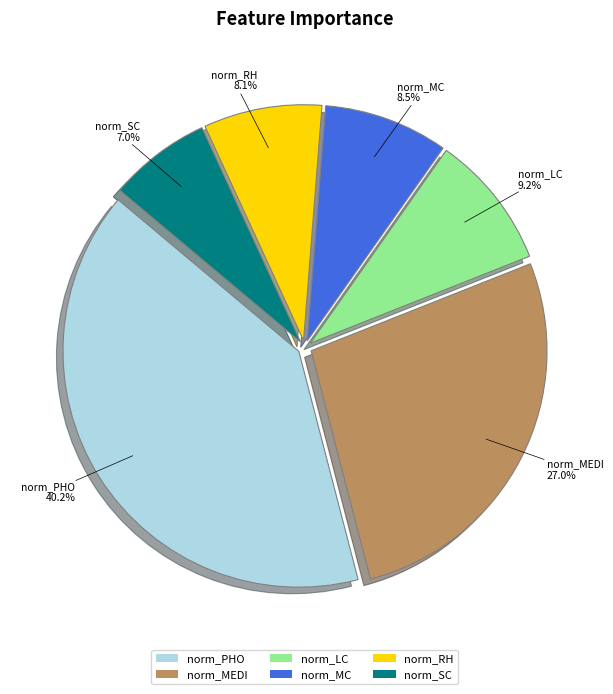

Is it true that norm_LC is 9% of the pie?

True